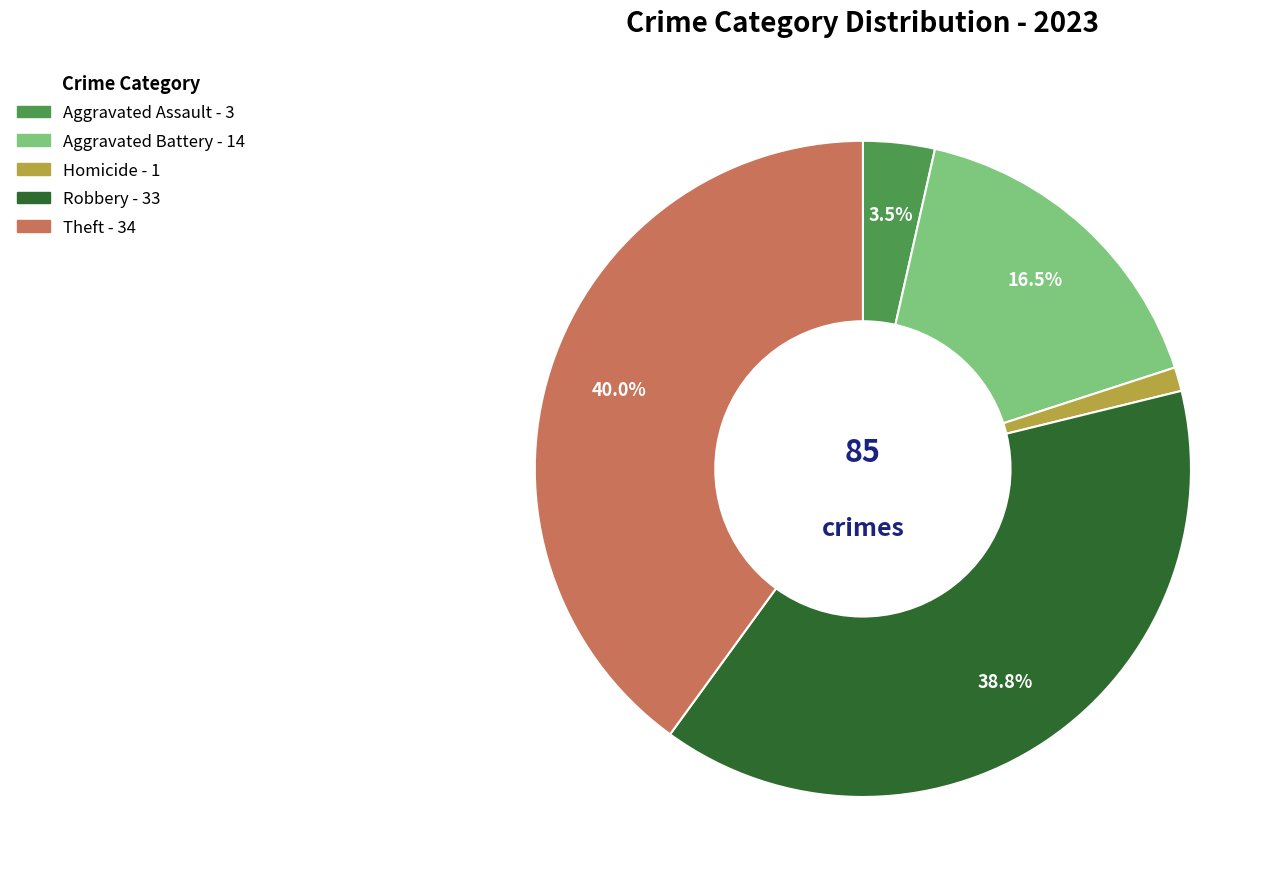

Is there any slice that represents more than half of the pie?

No